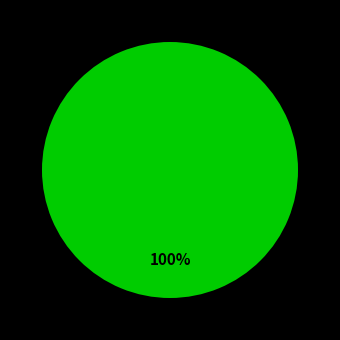

Is there a majority slice in this chart?

Yes